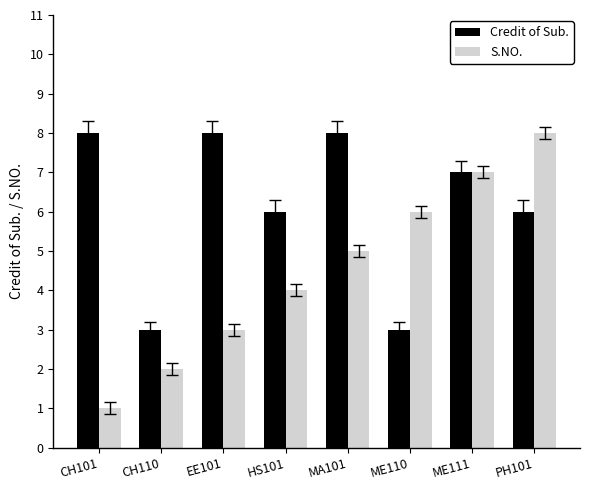

What is the difference between the S.NO. values at ME111 and MA101?

2